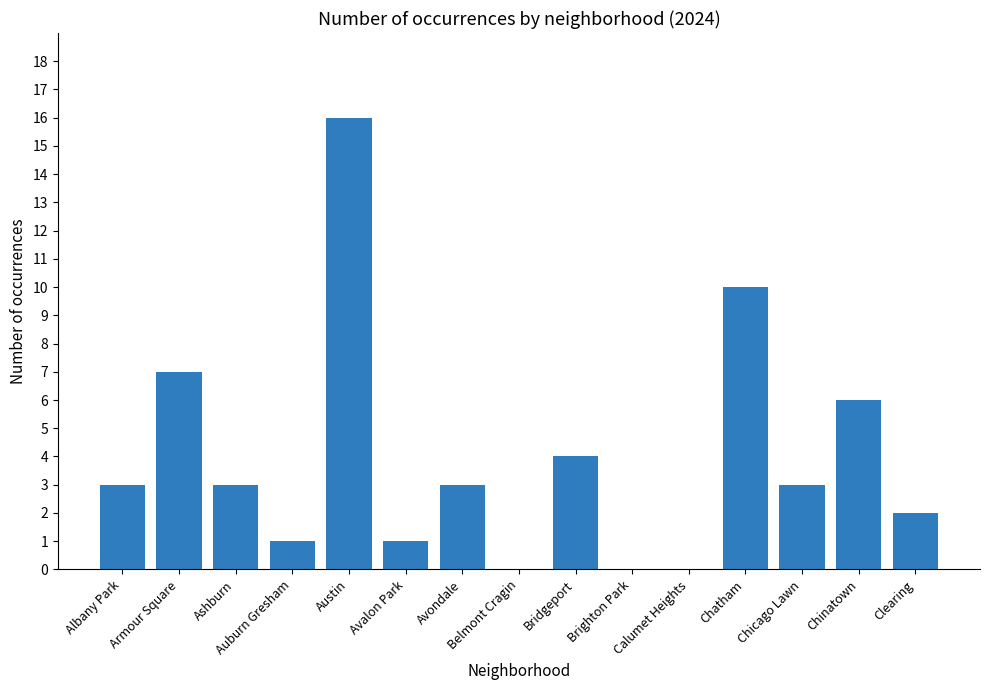

The chart shows a value of 10 at Chatham. True or false?

True